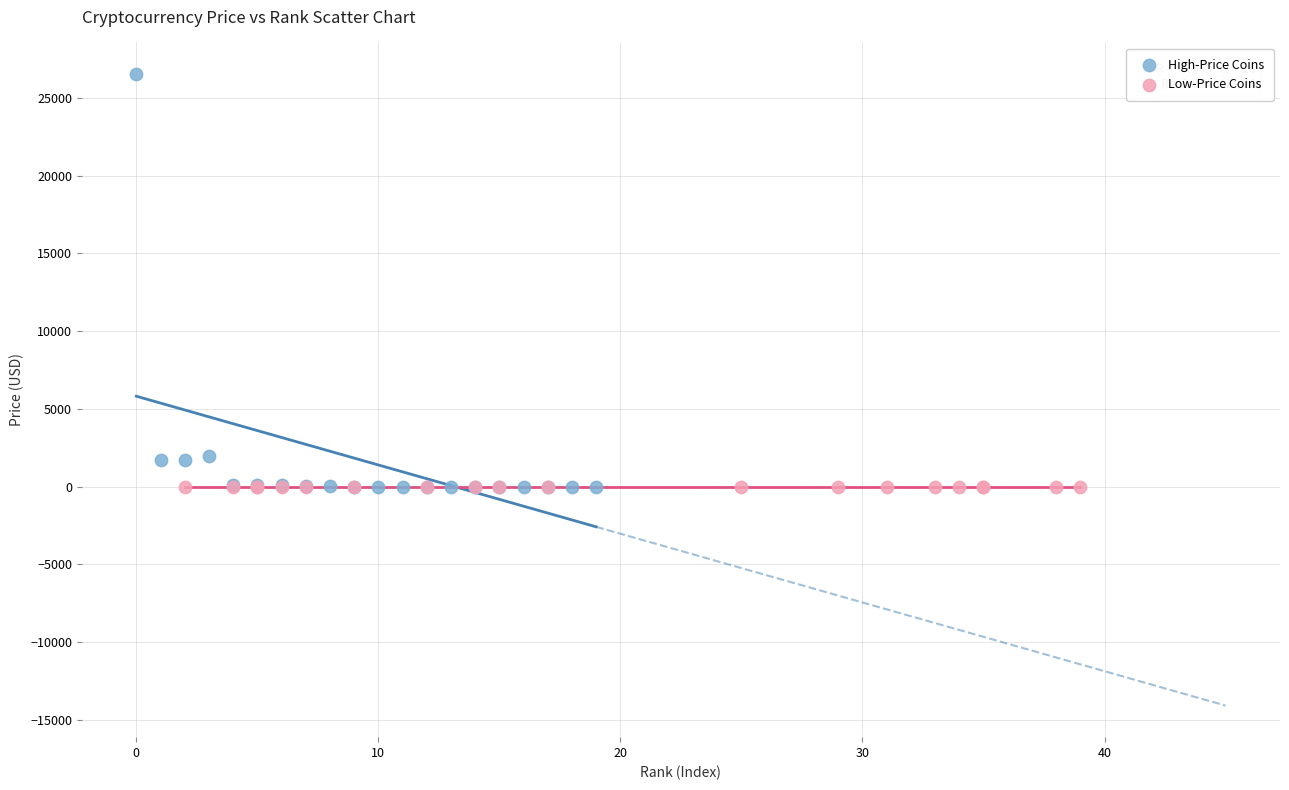

Which series has the largest Y range (max minus min)?

High-Price Coins